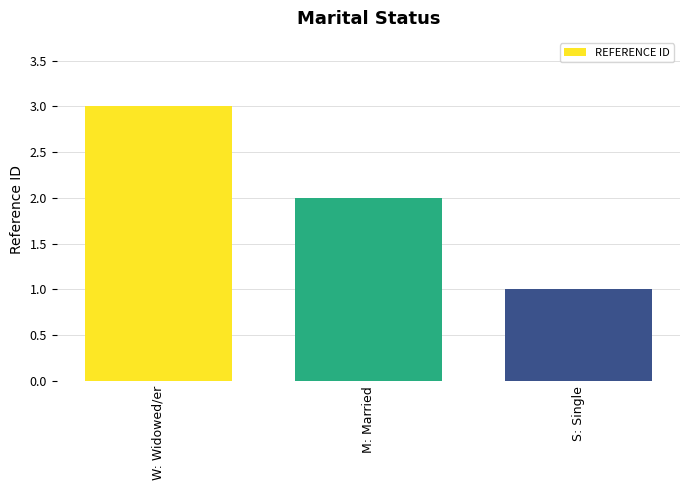

The chart shows a value of 1 at M: Married. True or false?

False